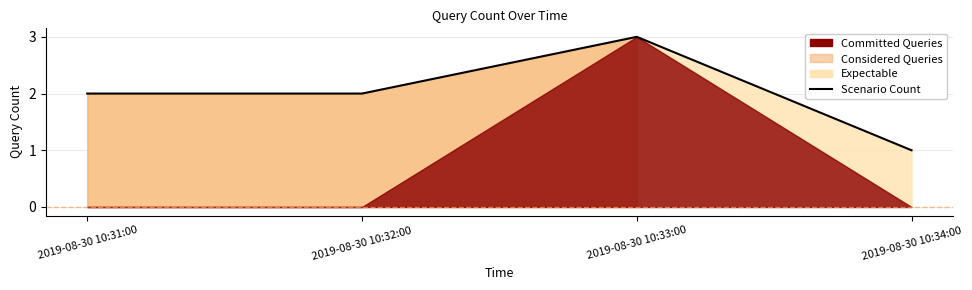

What is the value of the 3rd point from the left?

3